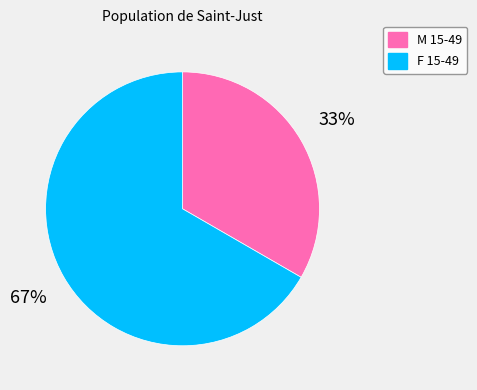

Is F 15-49 the majority of the pie?

Yes